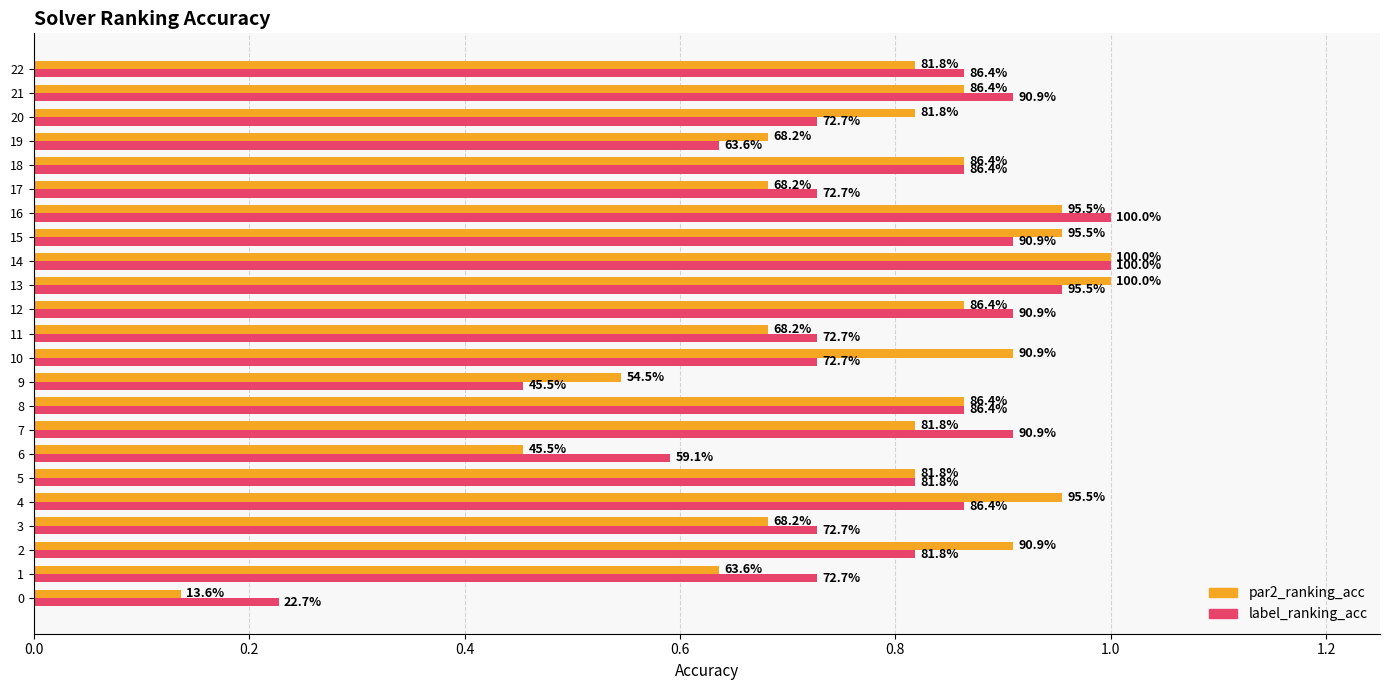

Is the value of par2_ranking_acc at 14 greater than the value of label_ranking_acc at 22?

Yes